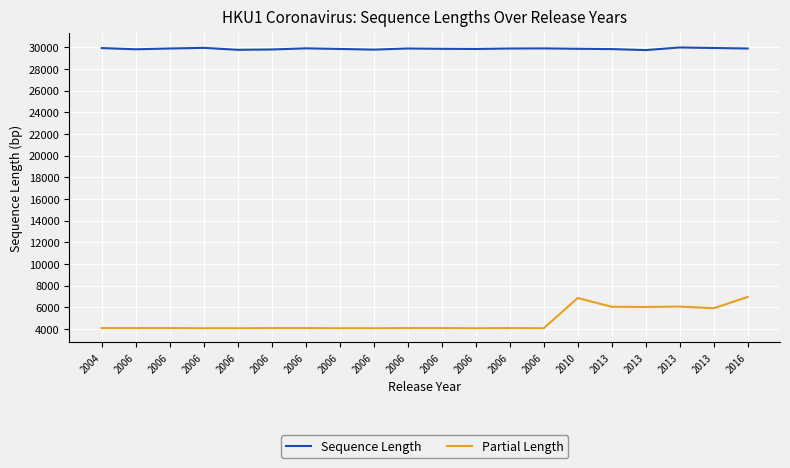

What are all the series names shown in the legend?

Sequence Length, Partial Length